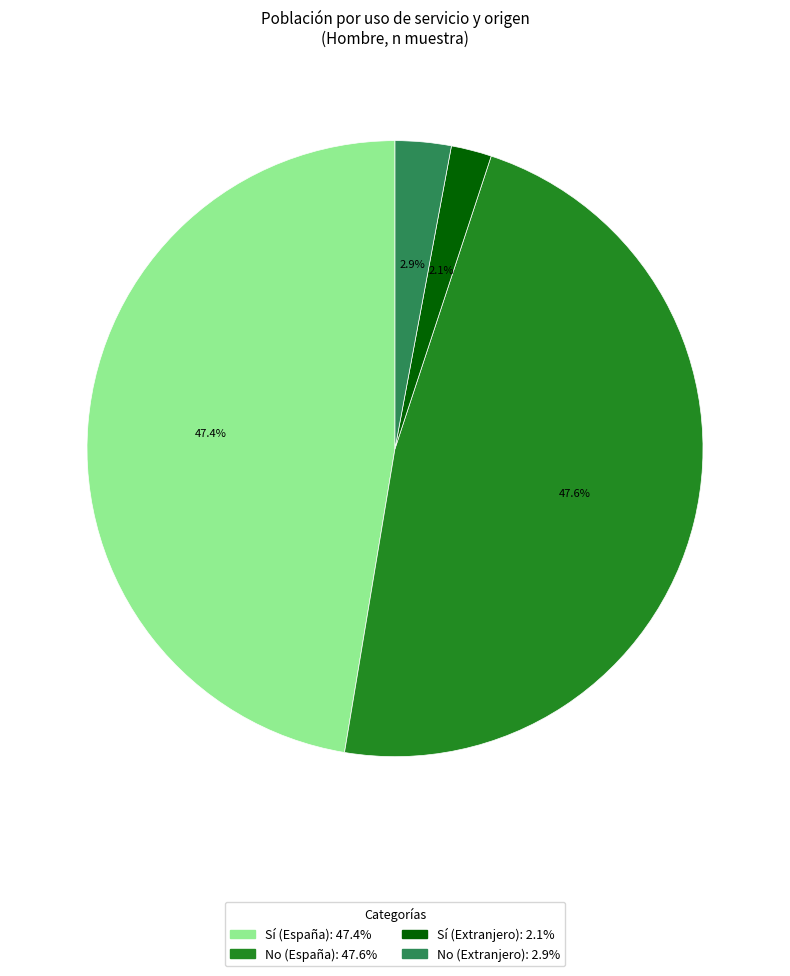

Which category has the smallest portion of the pie?

Sí (Extranjero)